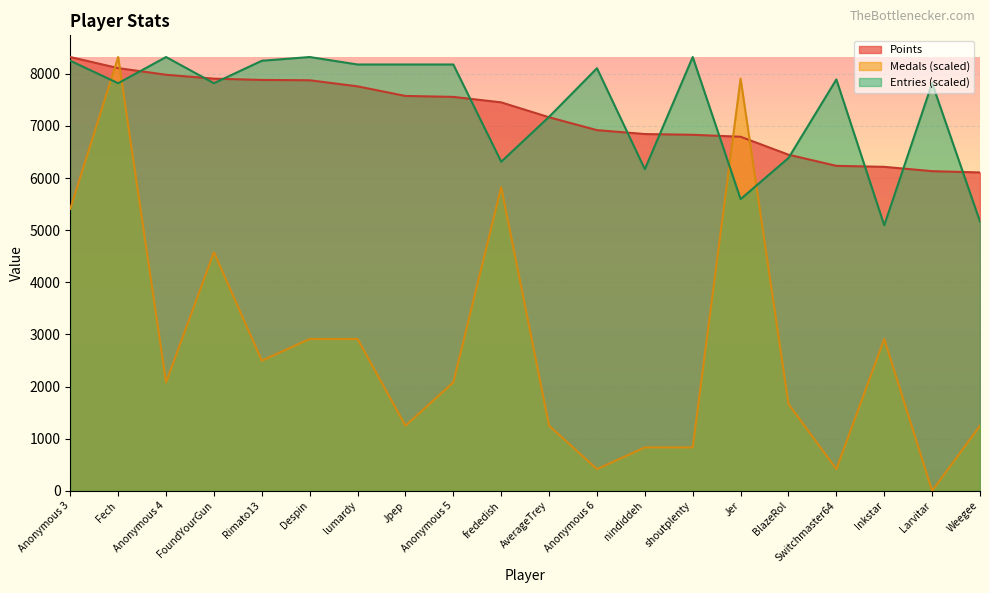

What are all the series names shown in the legend?

Points, Medals (scaled), Entries (scaled)